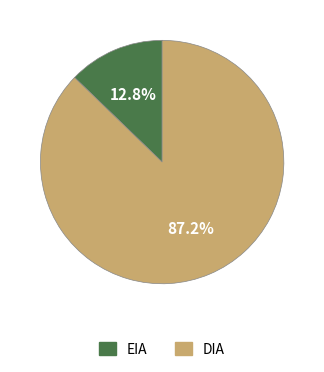

How many segments does this pie chart have?

2